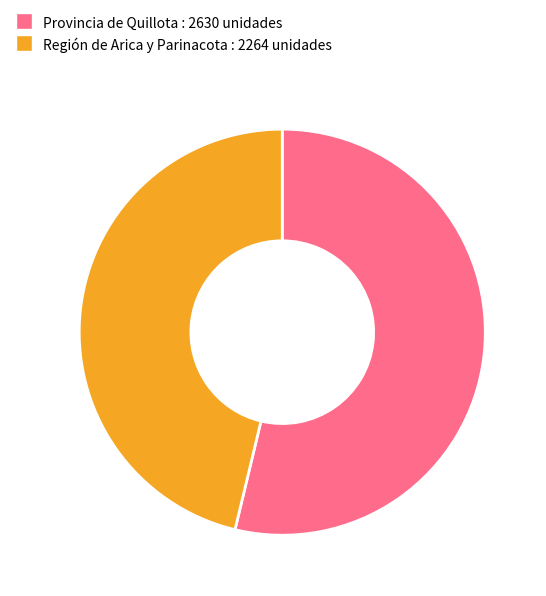

Is there a majority slice in this chart?

Yes